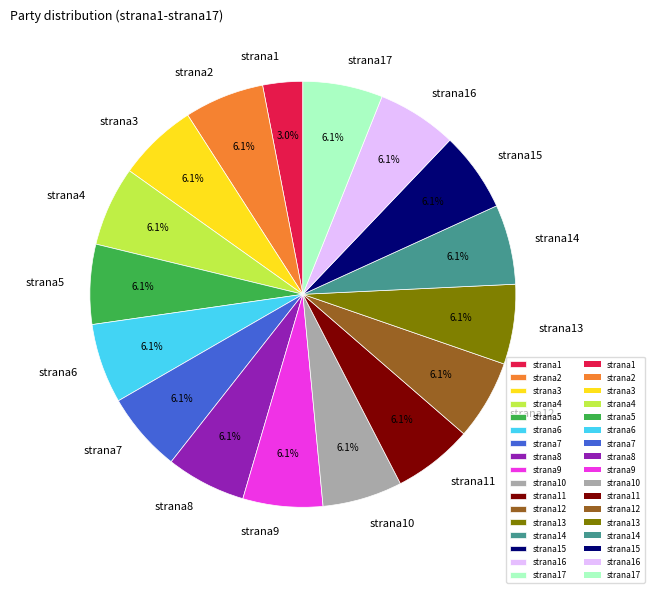

What is the smallest slice in the pie chart?

strana1